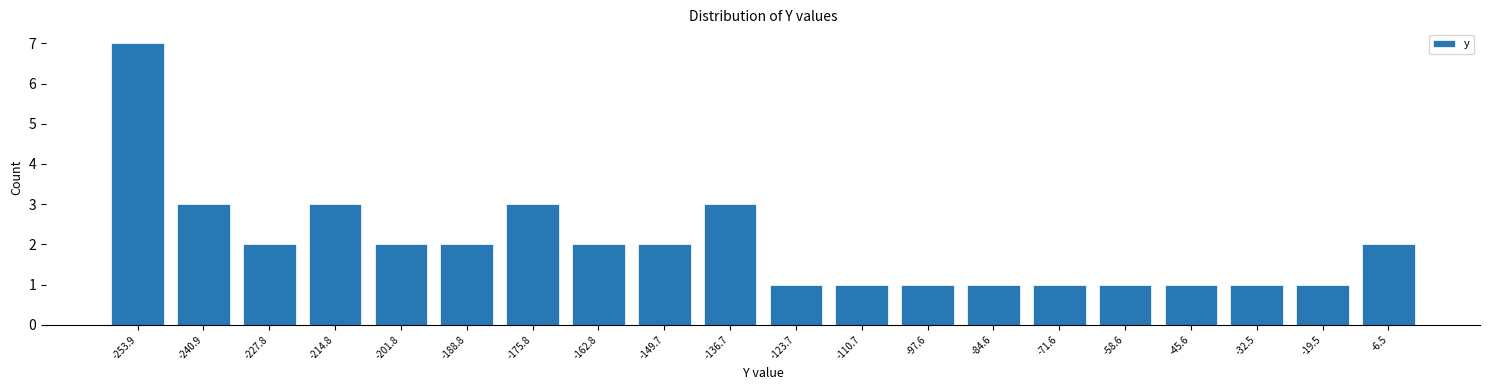

Reading right to left, extract all data points from this chart.

2	1	1	1	1	1	1	1	1	1	3	2	2	3	2	2	3	2	3	7